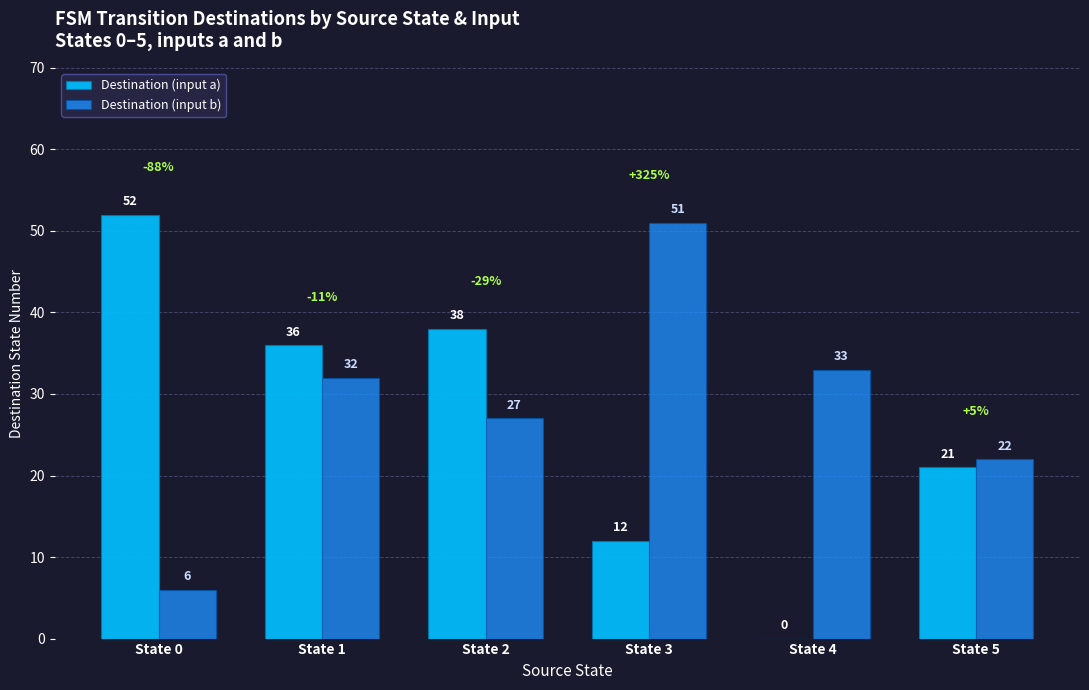

Which category has the highest value across all series?

State 0